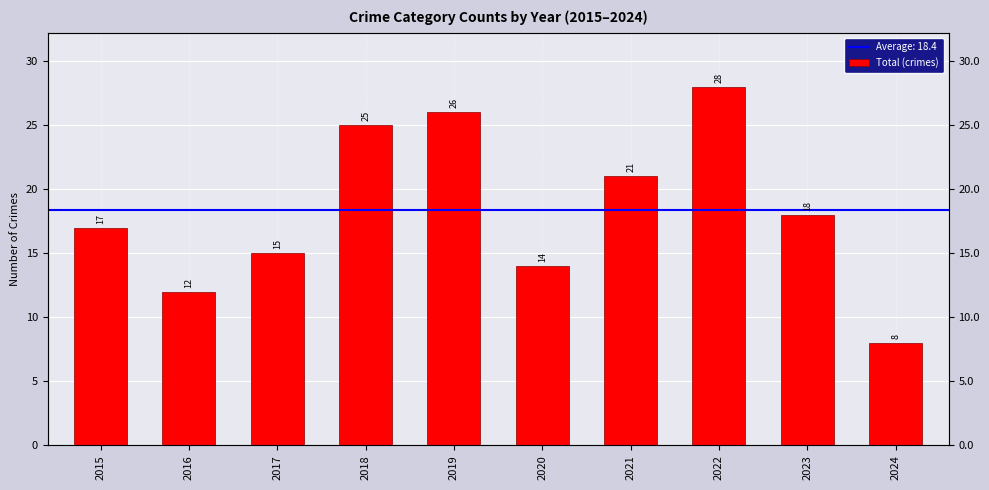

At which category does the chart reach its peak across all series?

2022